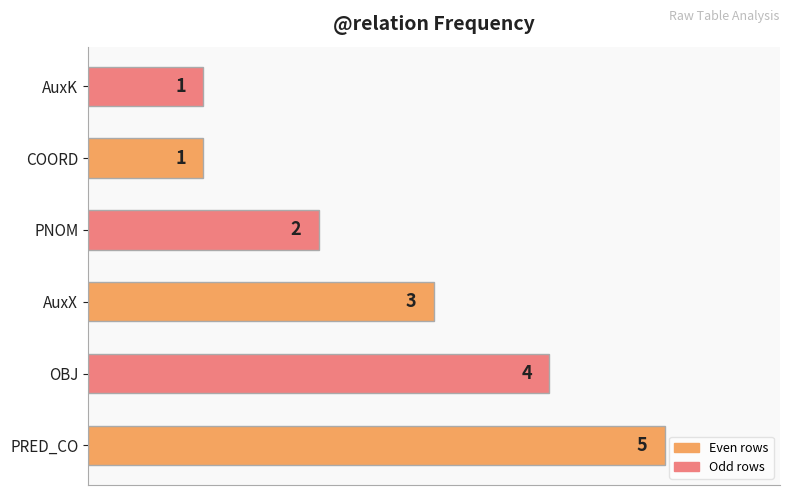

Reading bottom to top, what are all the values shown in this chart?

PRED_CO=5	OBJ=4	AuxX=3	PNOM=2	COORD=1	AuxK=1